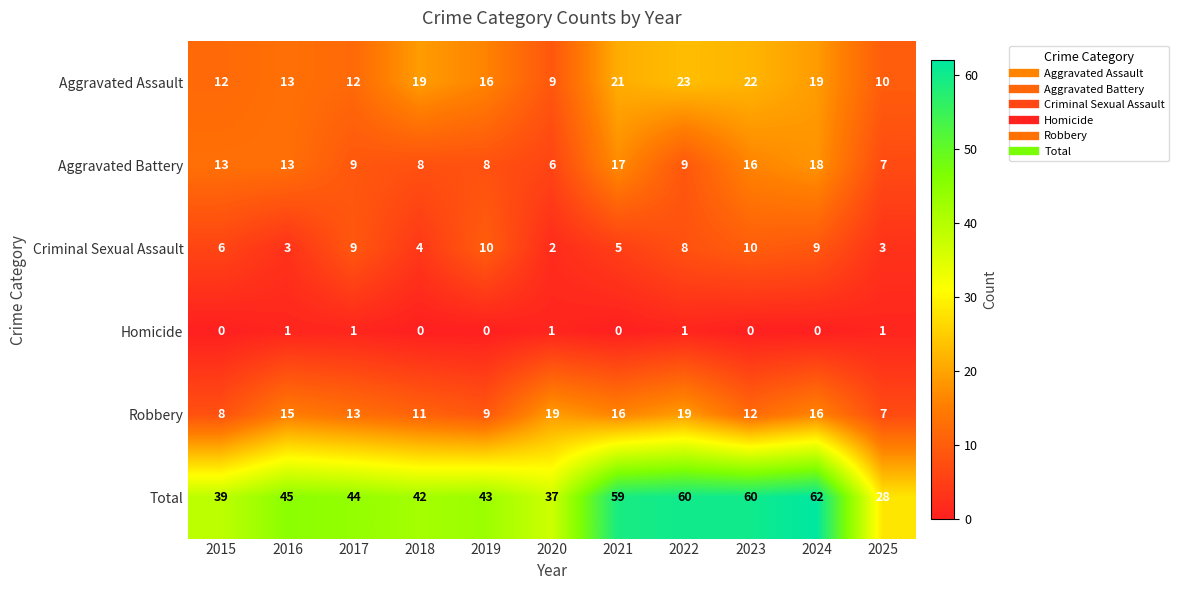

At 2022, list the series in order from smallest to largest.

Homicide, Criminal Sexual Assault, Aggravated Battery, Robbery, Aggravated Assault, Total